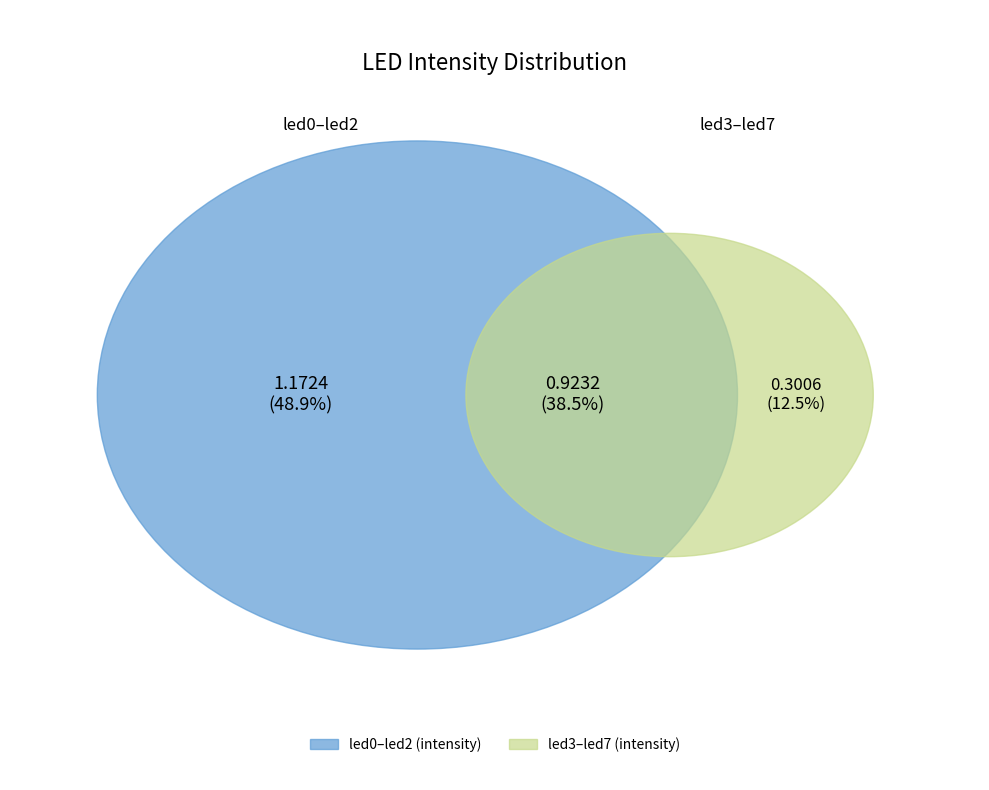

Which has a higher value, led3 or led1?

led1